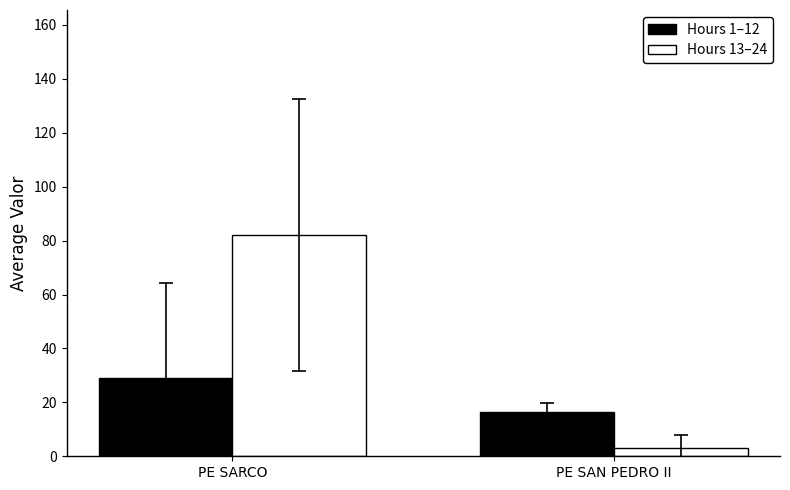

What is the label of the 1st bar from the right?

PE SAN PEDRO II